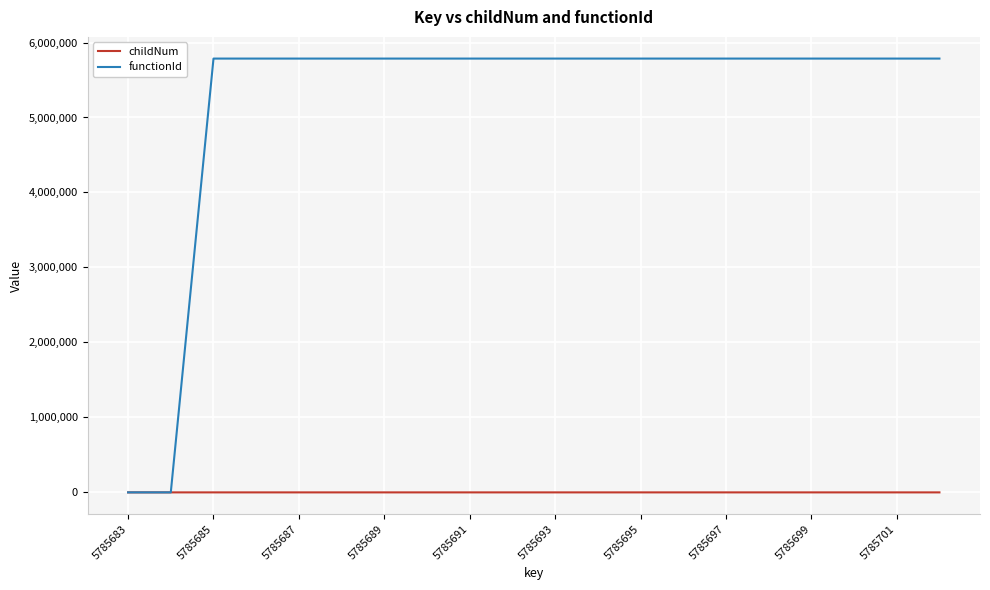

Which series has the largest total across all categories?

functionId